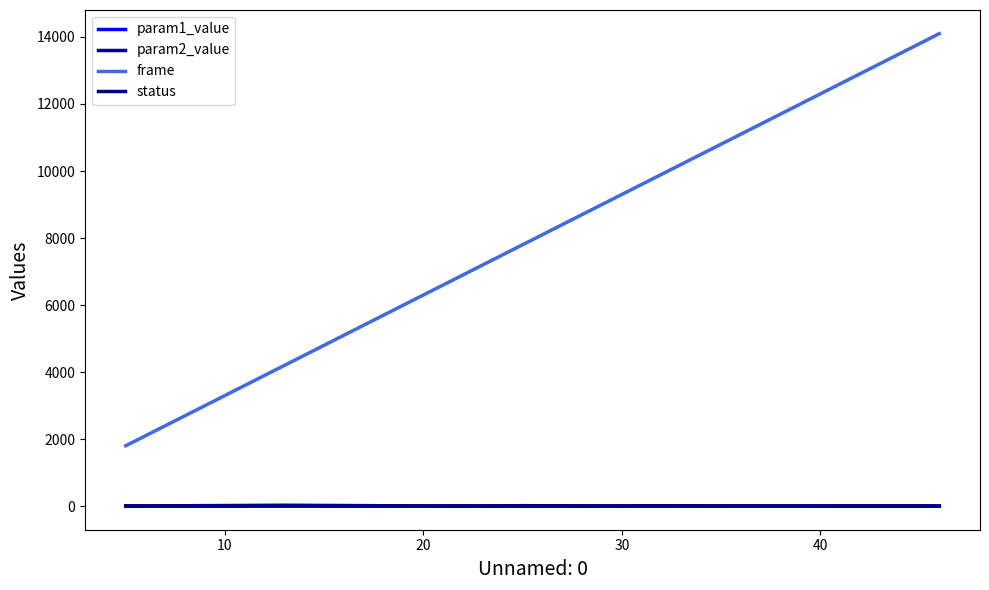

Does the chart have visible grid lines?

No